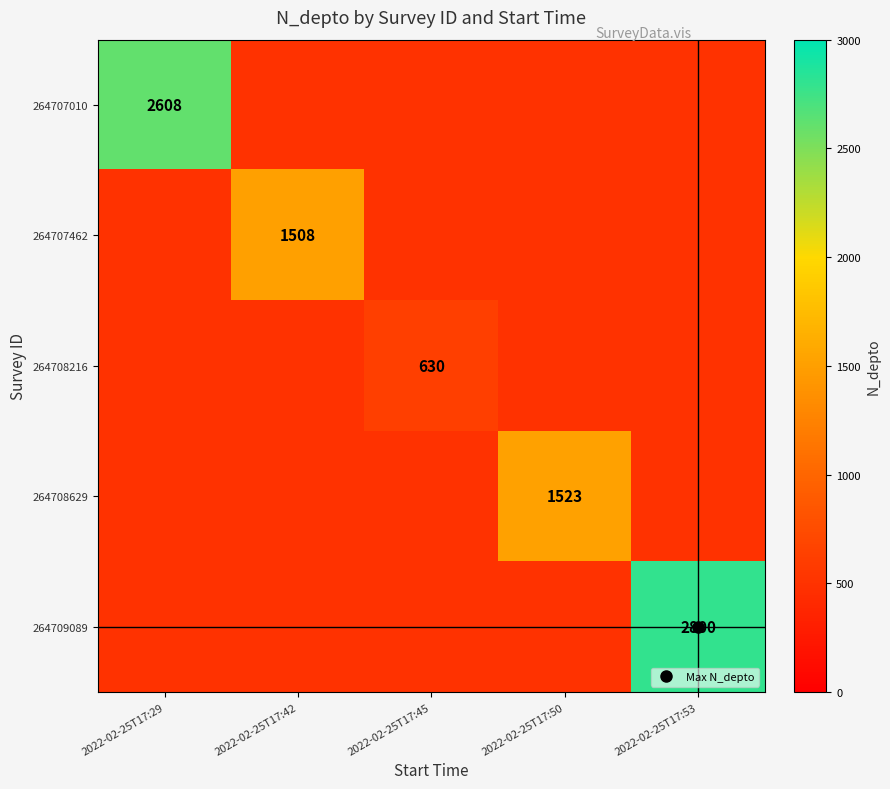

What is the minimum value for 264708216?

500